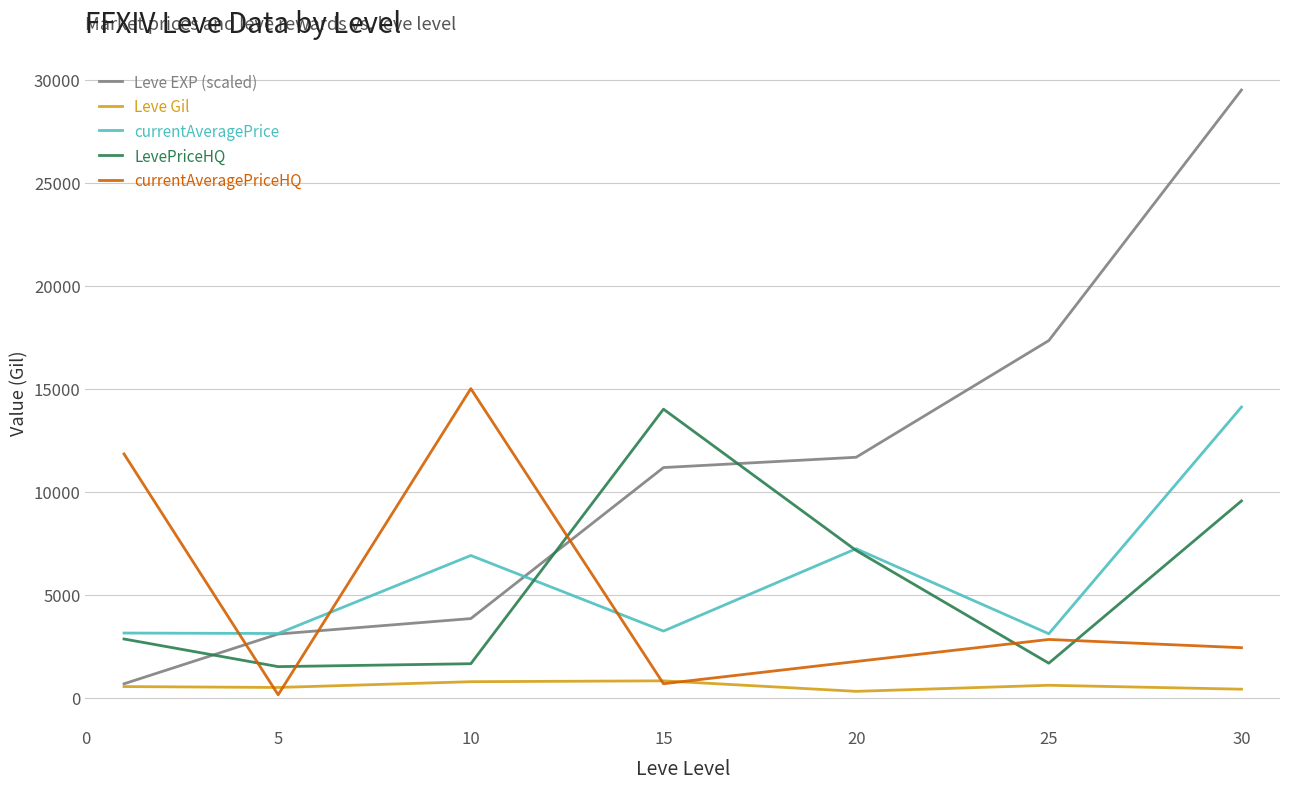

How many categories are shown in the chart?

7